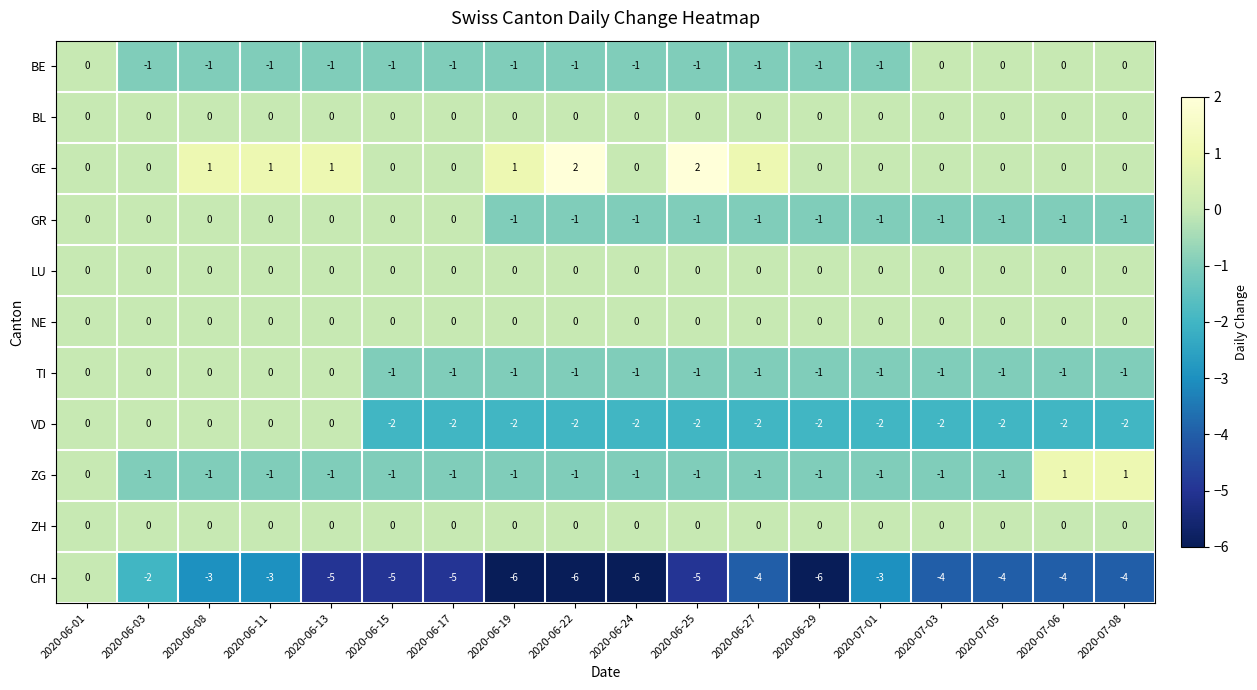

The VD series shows 1 at 2020-06-13. True or false?

False